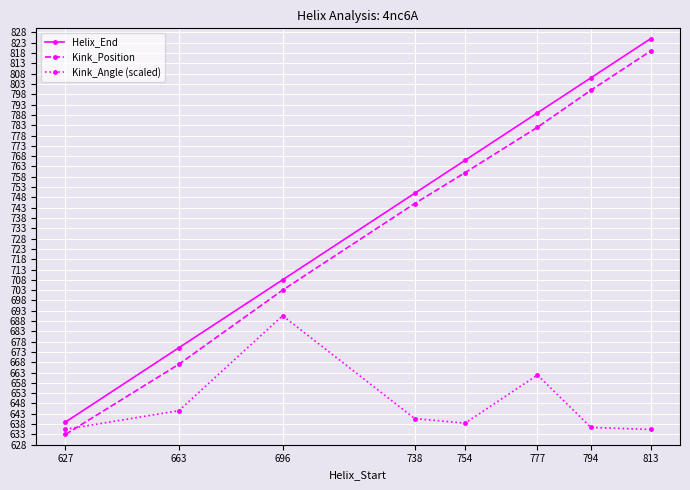

What is the value of the Helix_End point at the 8th from the left?

825.0